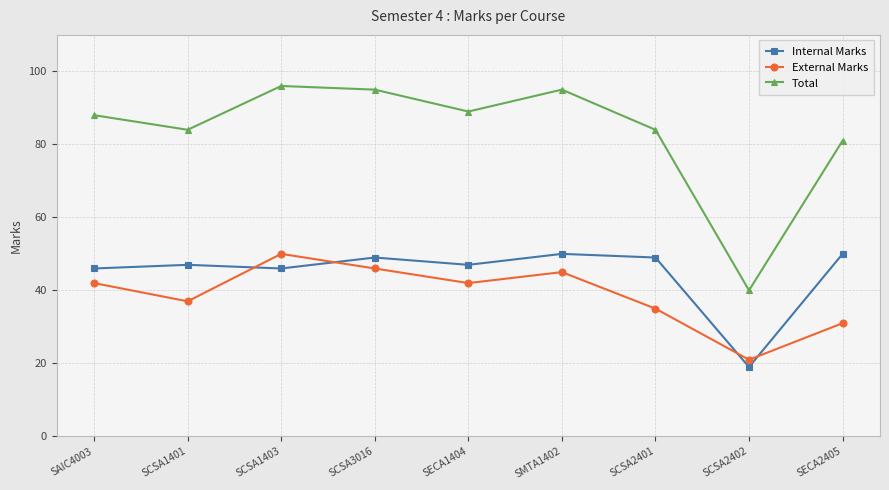

Which series has the largest total across all categories?

Total